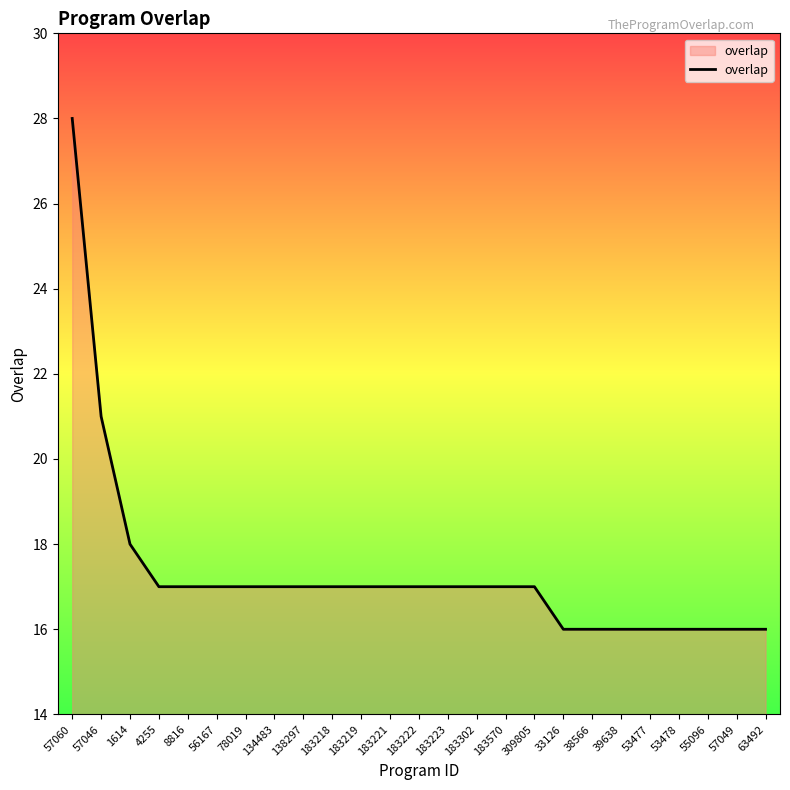

What value does the data have at 57049?

16